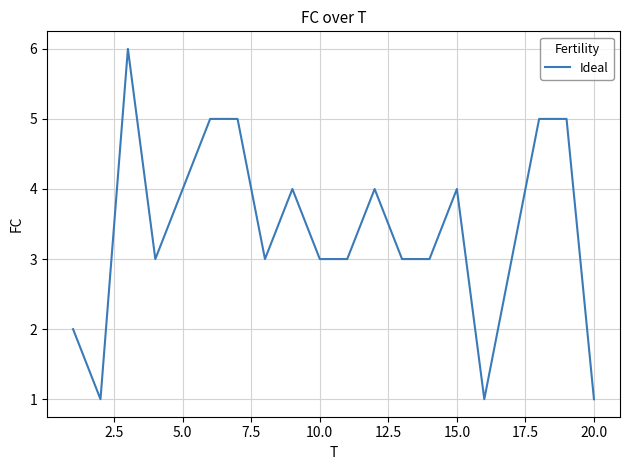

What is the greatest value displayed?

6